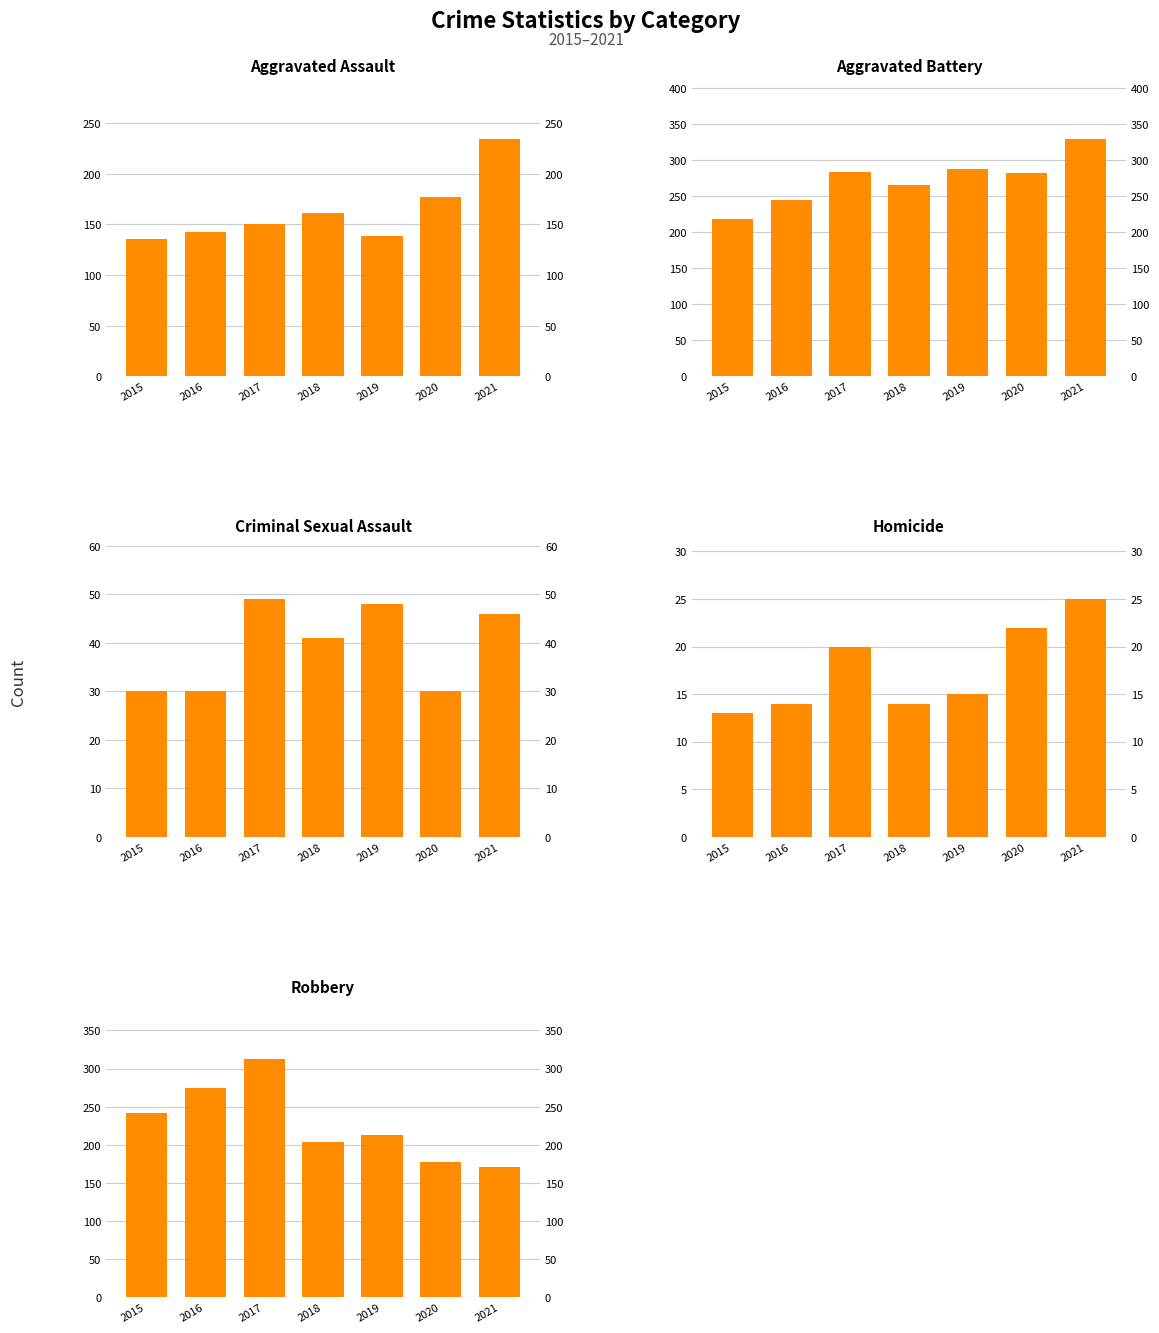

The Aggravated Battery series shows 244 at 2016. True or false?

True